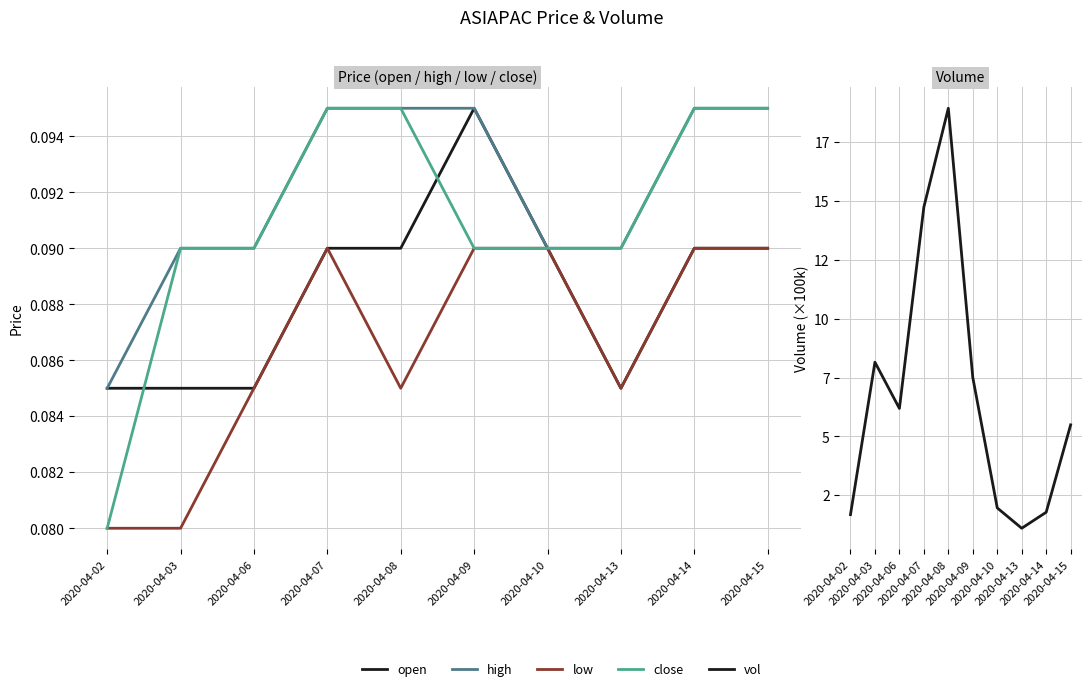

Which series changed the most between 2020-04-08 and 2020-04-10?

vol